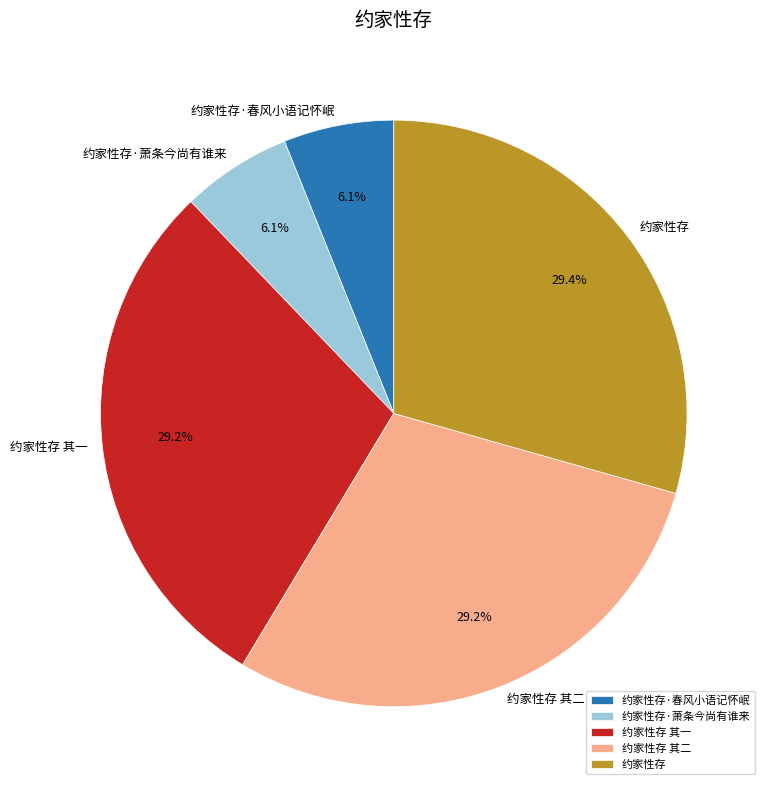

Which has a higher value, 约家性存 其二 or 约家性存·萧条今尚有谁来?

约家性存 其二